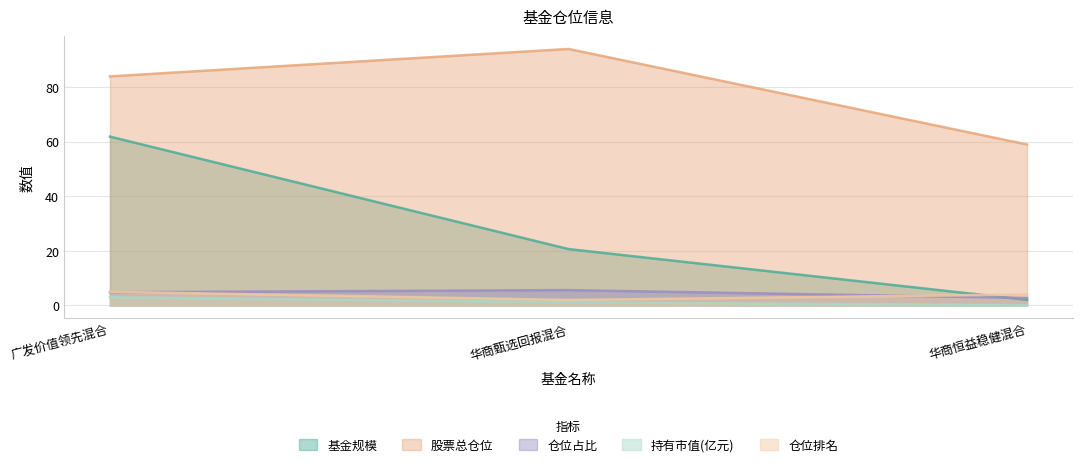

Which label corresponds to the smallest value in the chart?

华商恒益稳健混合